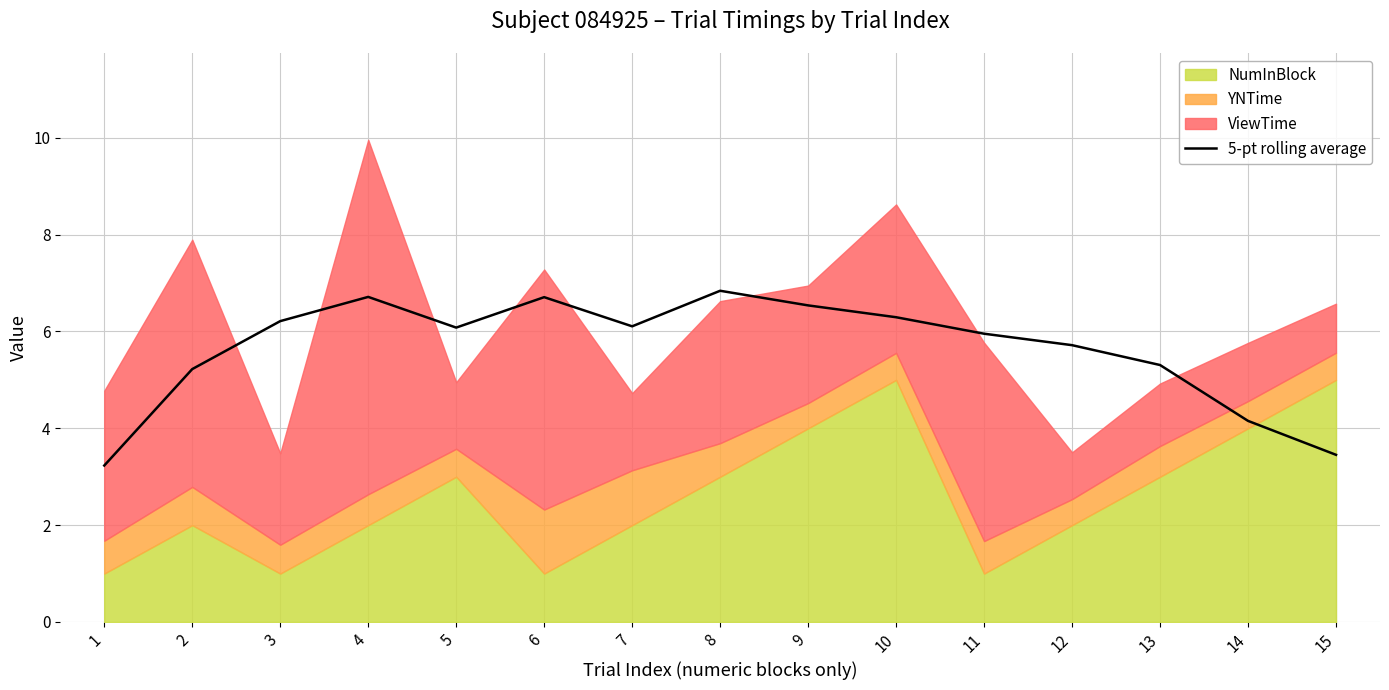

The value of 5-pt rolling average at 11 is 6.0. True or false?

True